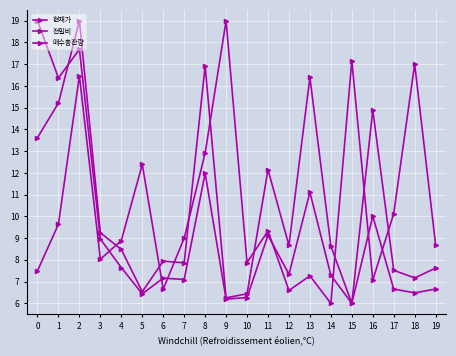

How many distinct data groups are displayed?

3